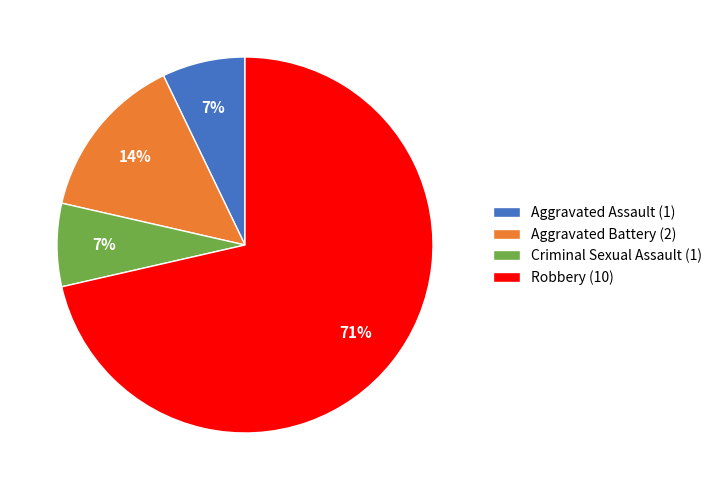

Which slice is the largest?

Robbery